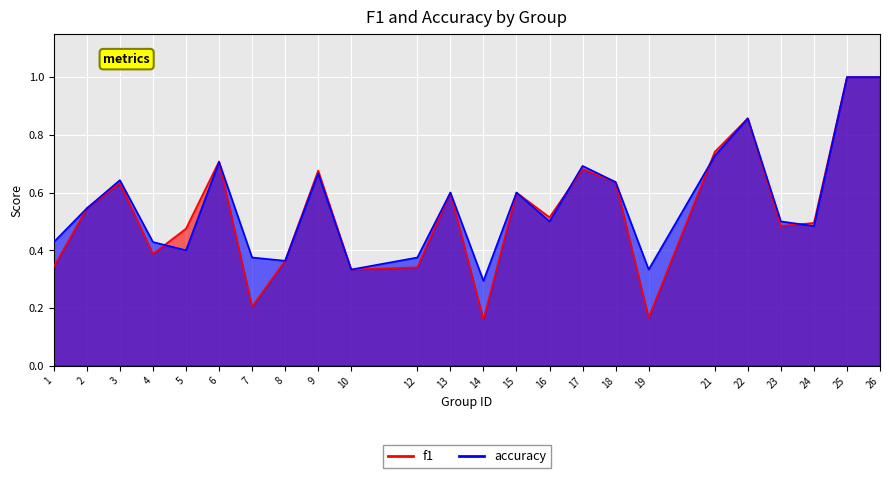

Which category has the highest value across all series?

25